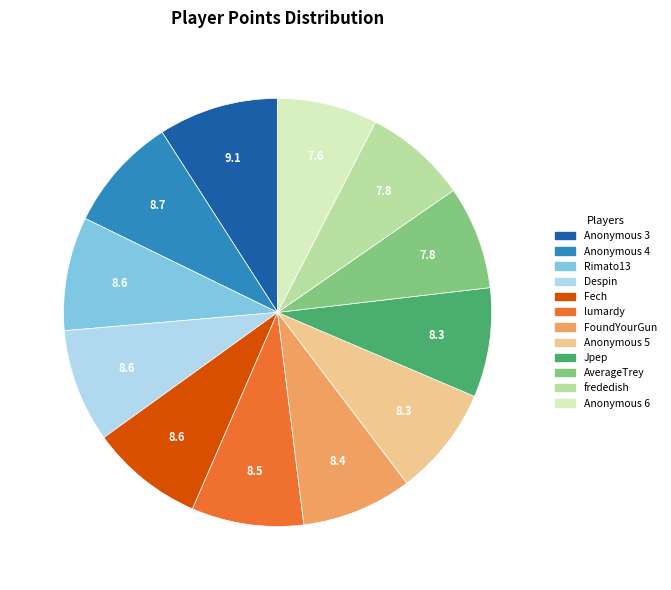

True or false: Anonymous 4 accounts for 9% of the total.

True